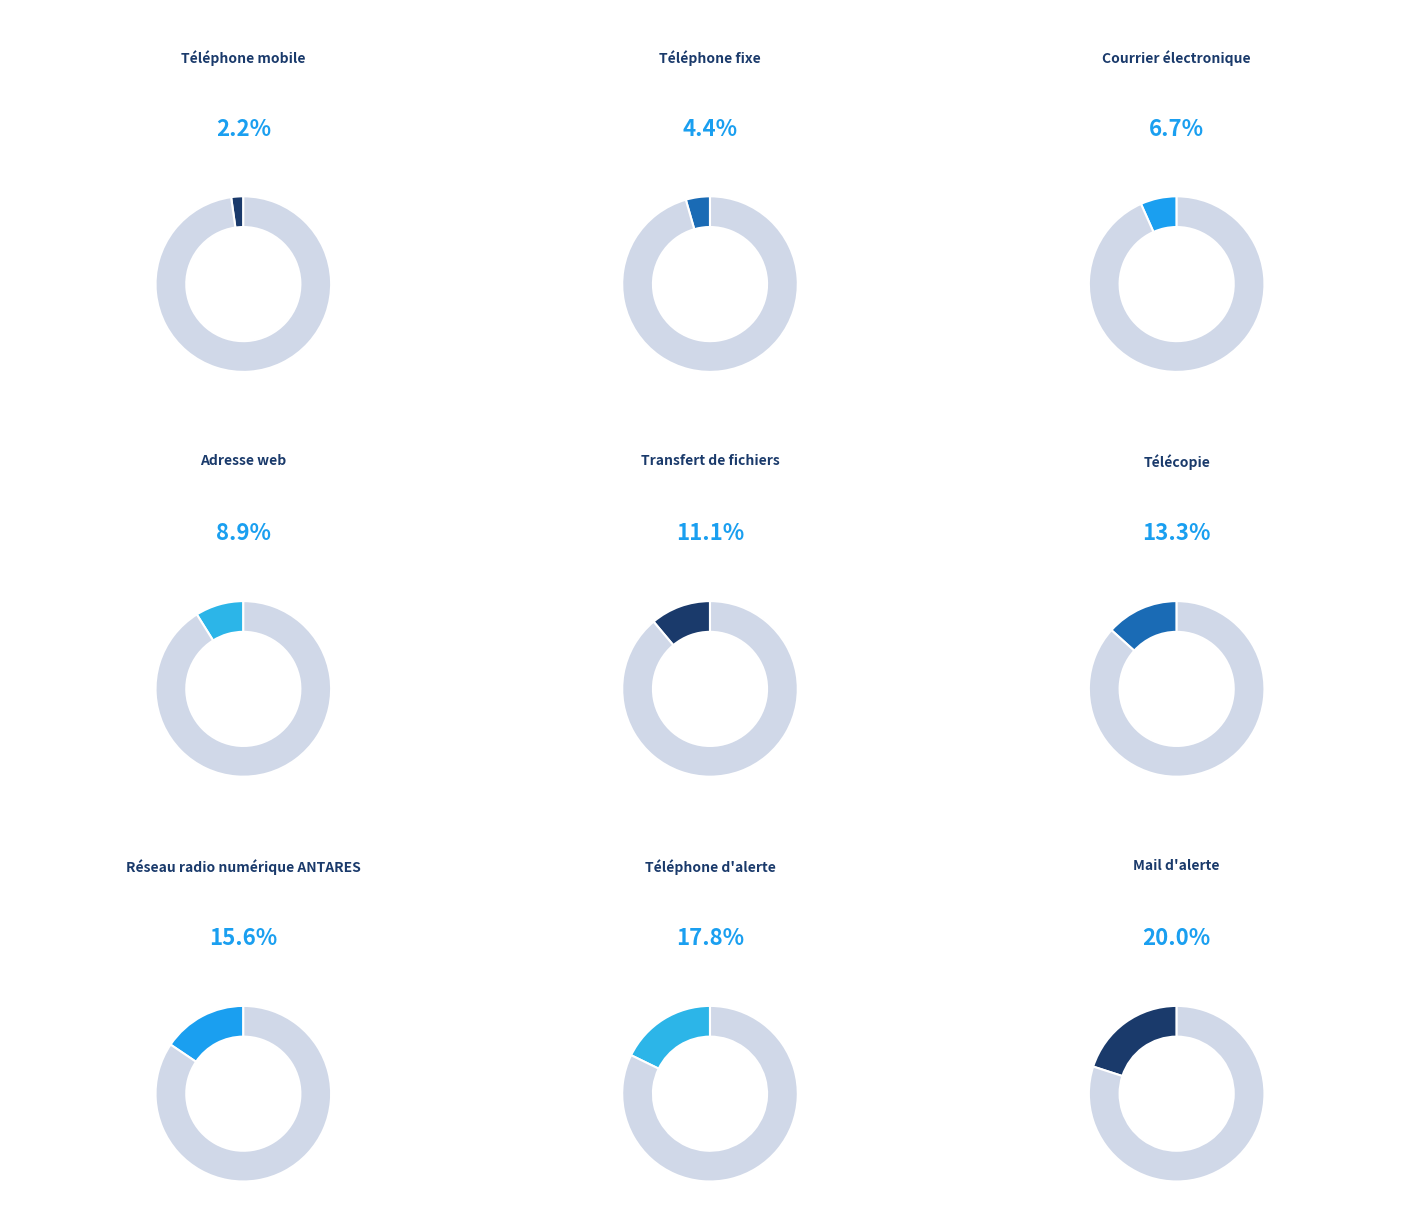

True or false: Téléphone mobile accounts for 7% of the total.

False